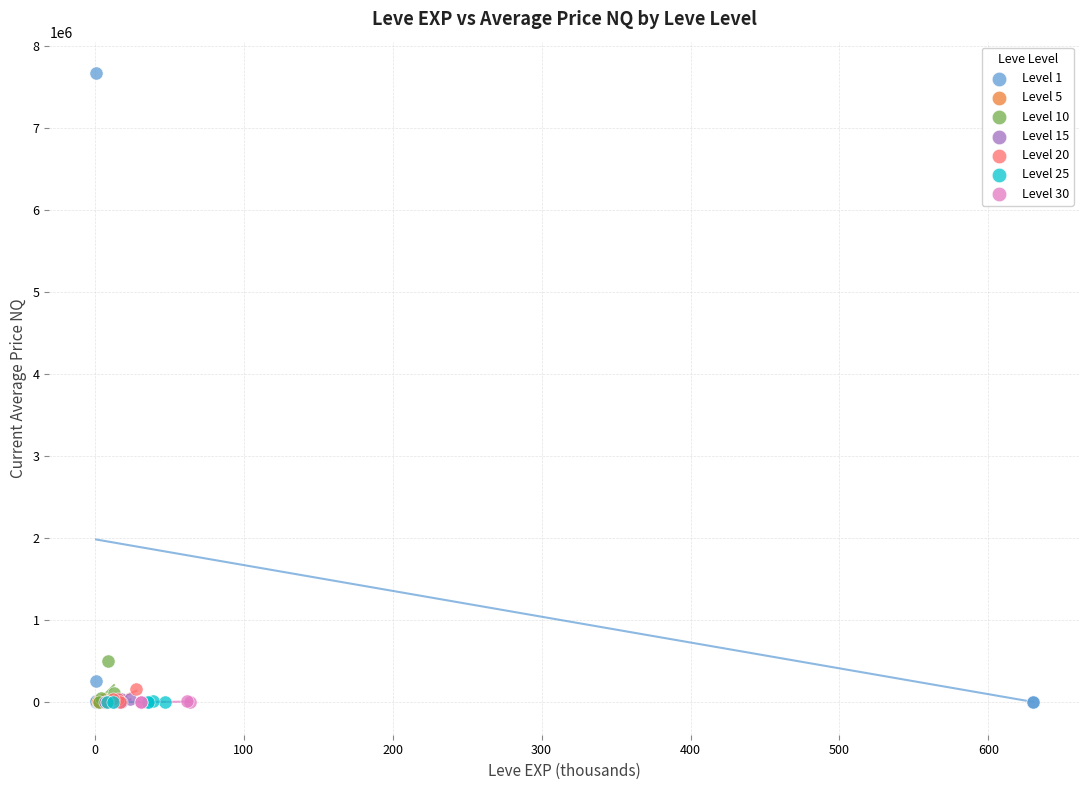

Which series reaches the maximum Y coordinate?

Level 1